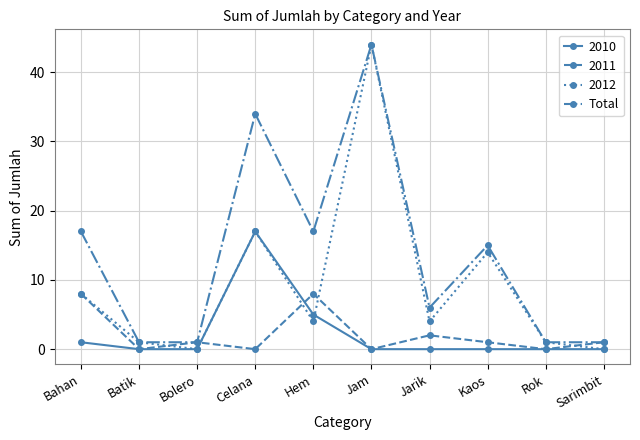

True or false: Total and 2010 intersect in this chart.

False